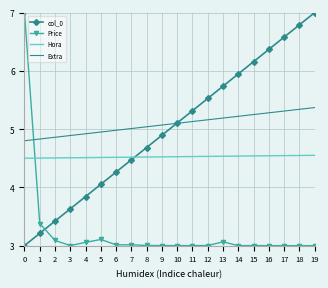

The Price series shows 4.2 at 8. True or false?

False